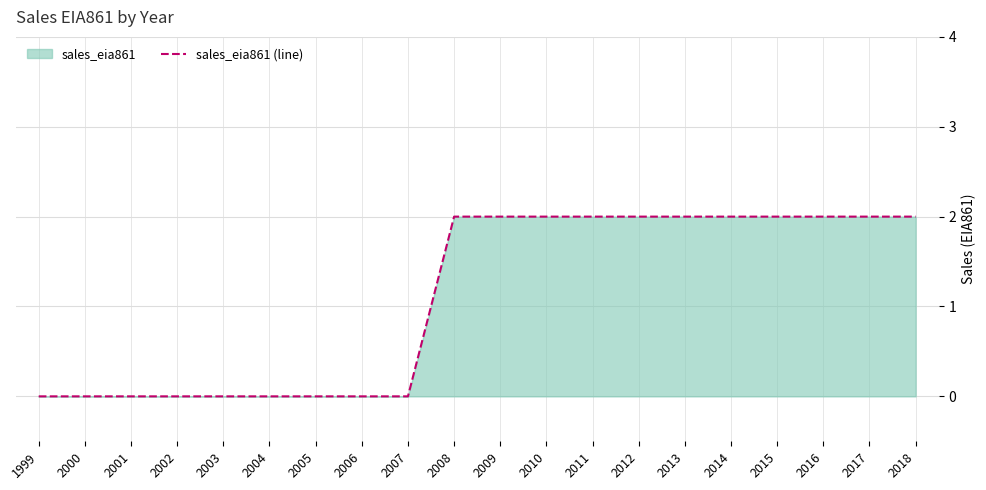

True or false: the data shows 1 at 2011.

False